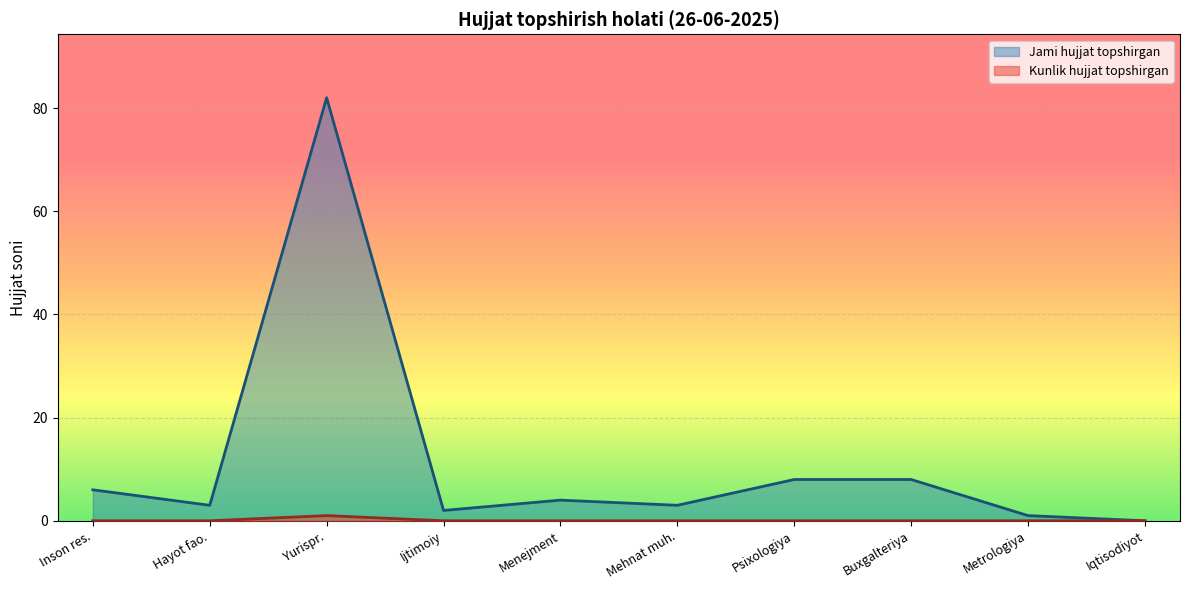

Which series has the largest range (max minus min)?

Jami hujjat topshirgan